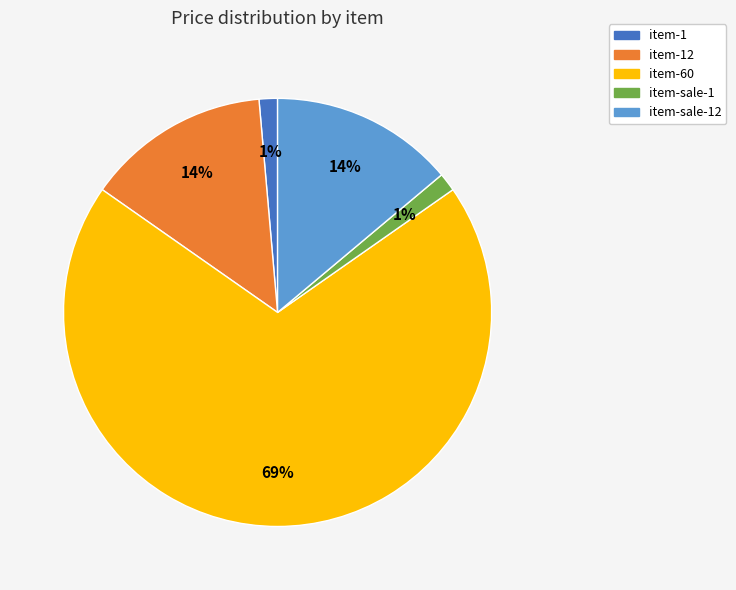

To the nearest percent, what is the average slice percentage?

20%